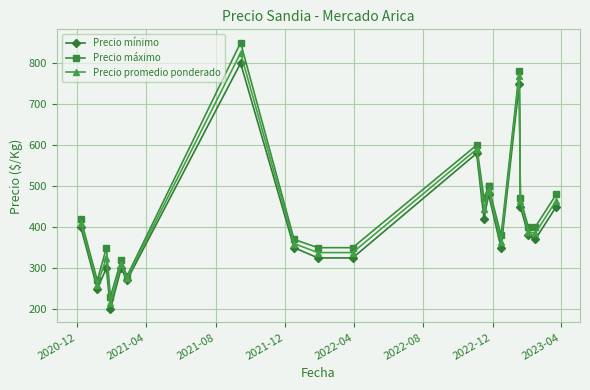

At 2021-08, list the series in order from largest to smallest.

Precio máximo, Precio promedio ponderado, Precio mínimo